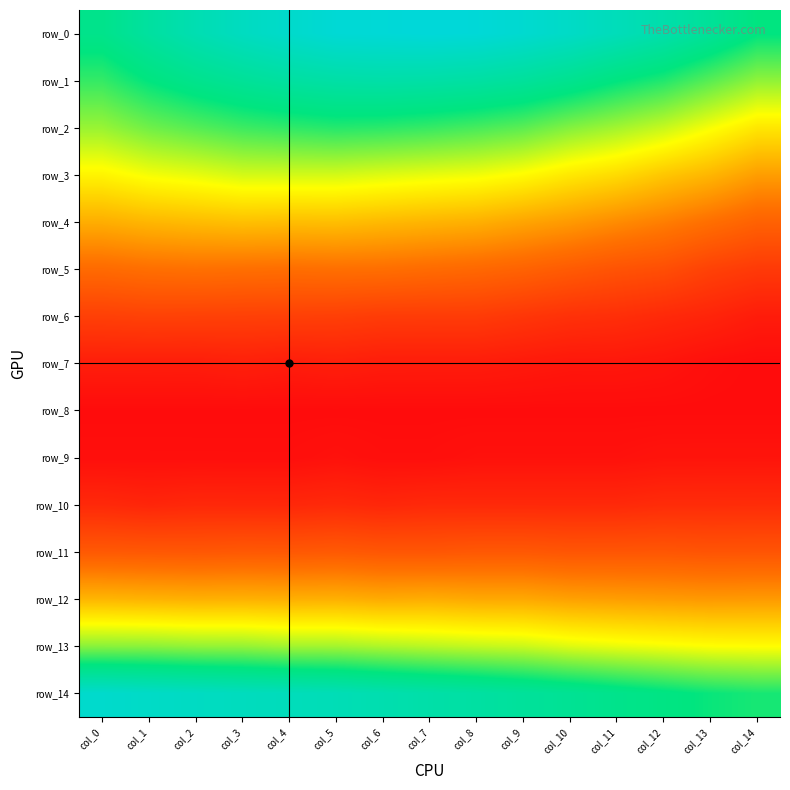

List the series in order of their peak value, highest first.

row_0, row_14, row_1, row_2, row_13, row_3, row_4, row_12, row_5, row_11, row_6, row_10, row_7, row_9, row_8